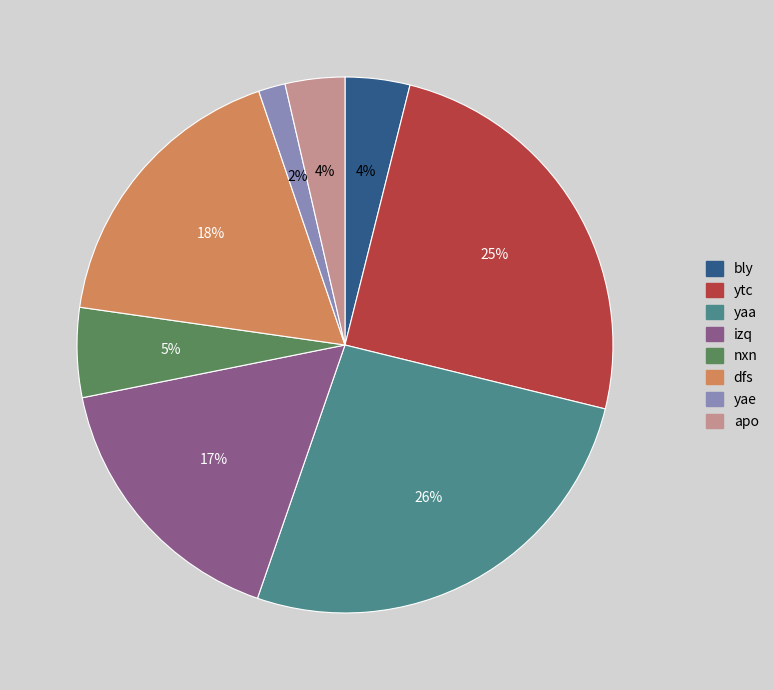

Which category has the smallest portion of the pie?

yae